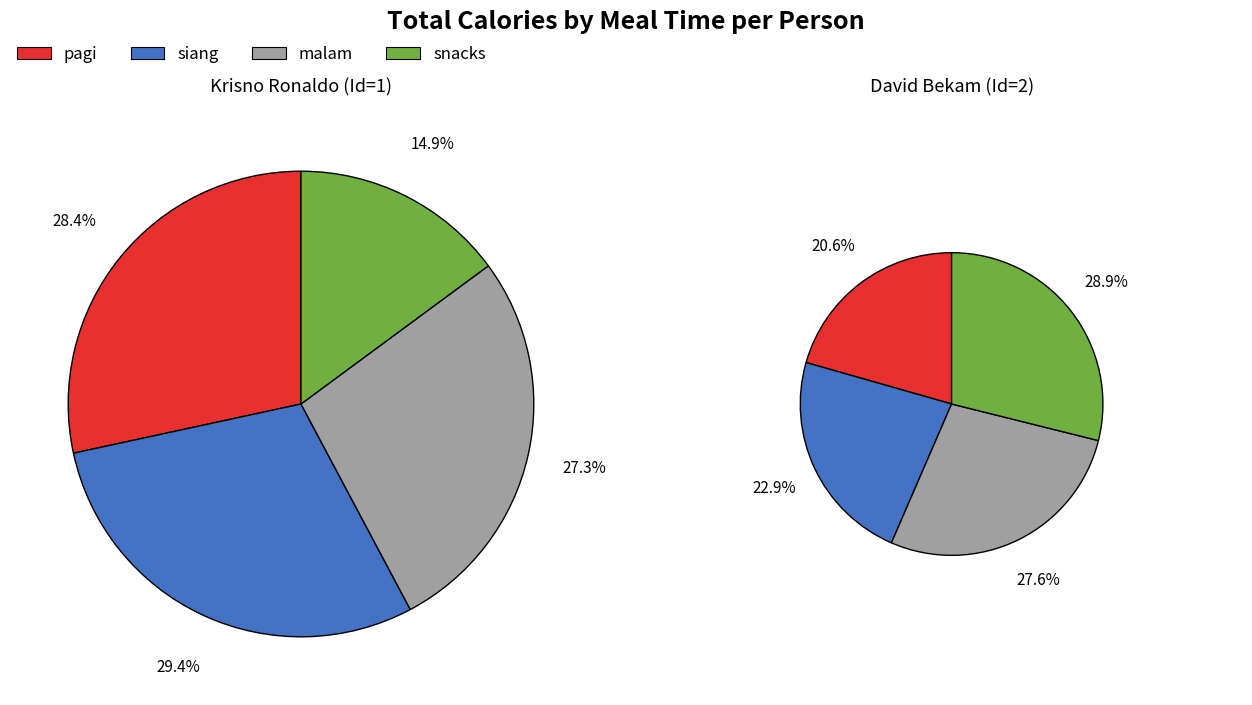

Is it true that 9 is 13% of the pie?

True